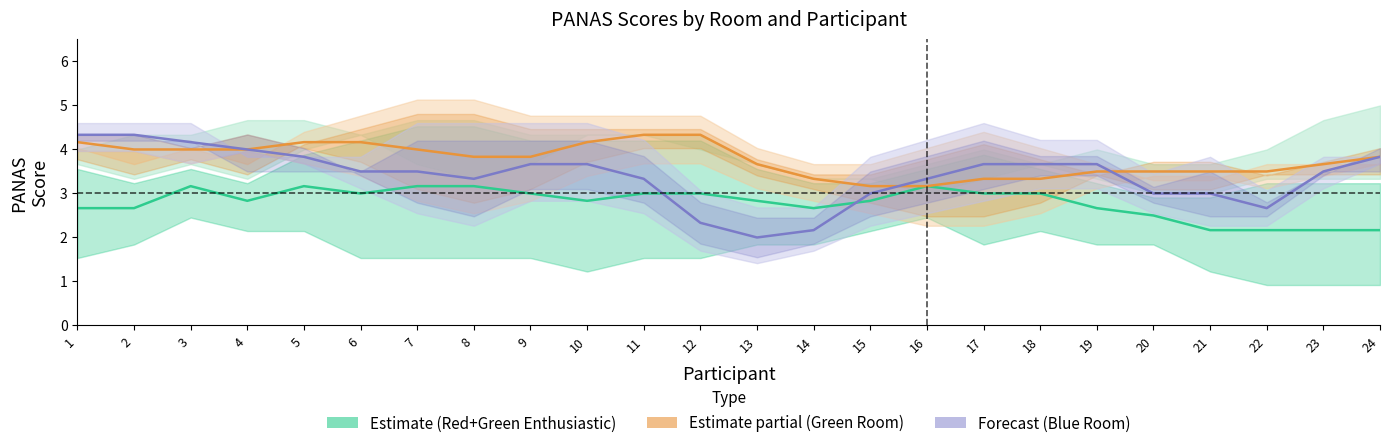

Which series changed the most between 11 and 12?

Blue Room At Ease + Enthusiastic